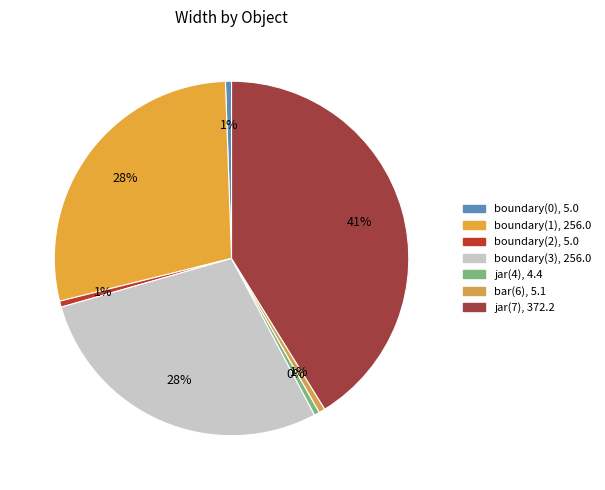

What percentage is NOT represented by jar(7)?

58.8%